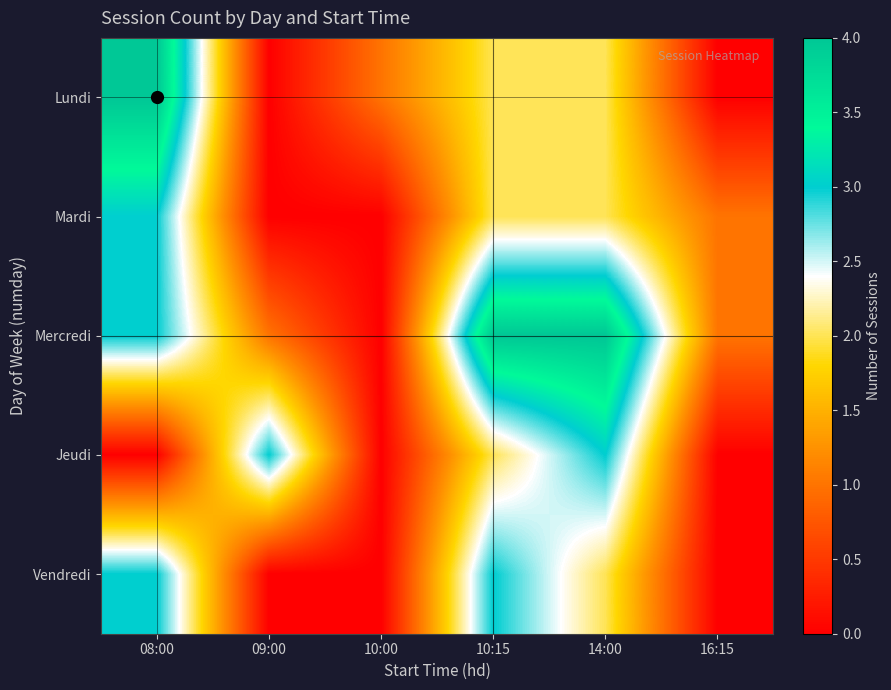

Reading right to left, transcribe all the data shown in this chart.

Lundi: 16:15=0	14:00=2	10:15=2	10:00=1	09:00=0	08:00=4
Mardi: 16:15=1	14:00=2	10:15=2	10:00=0	09:00=0	08:00=3
Mercredi: 16:15=1	14:00=4	10:15=4	10:00=0	09:00=1	08:00=3
Jeudi: 16:15=0	14:00=3	10:15=2	10:00=0	09:00=3	08:00=0
Vendredi: 16:15=0	14:00=2	10:15=3	10:00=0	09:00=0	08:00=3